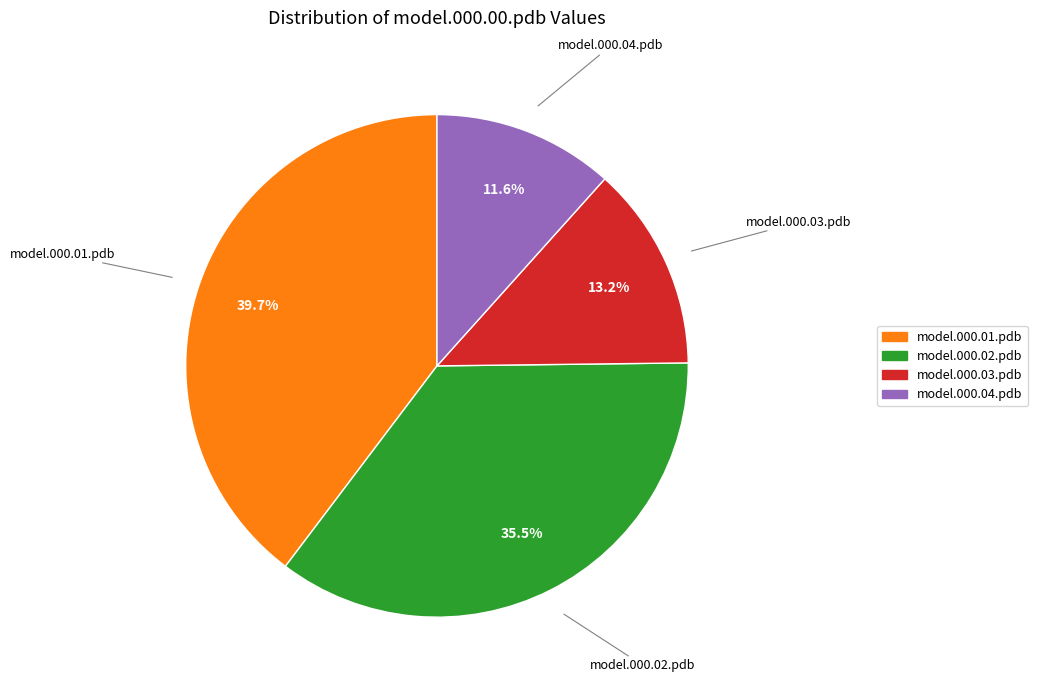

Does any single category account for the majority?

No